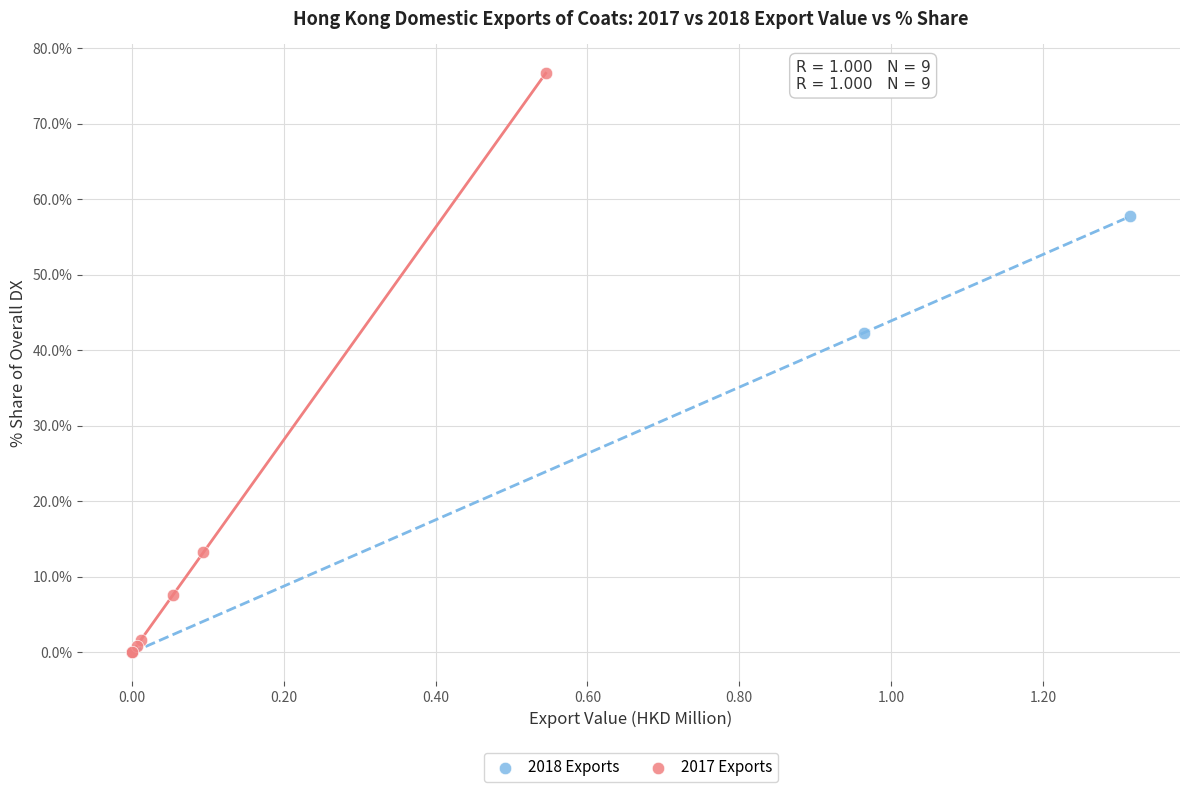

Which series reaches the maximum Y coordinate?

2017 Exports